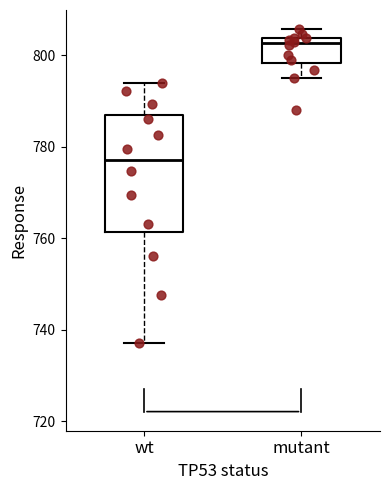

Which box has the highest median line?

mutant